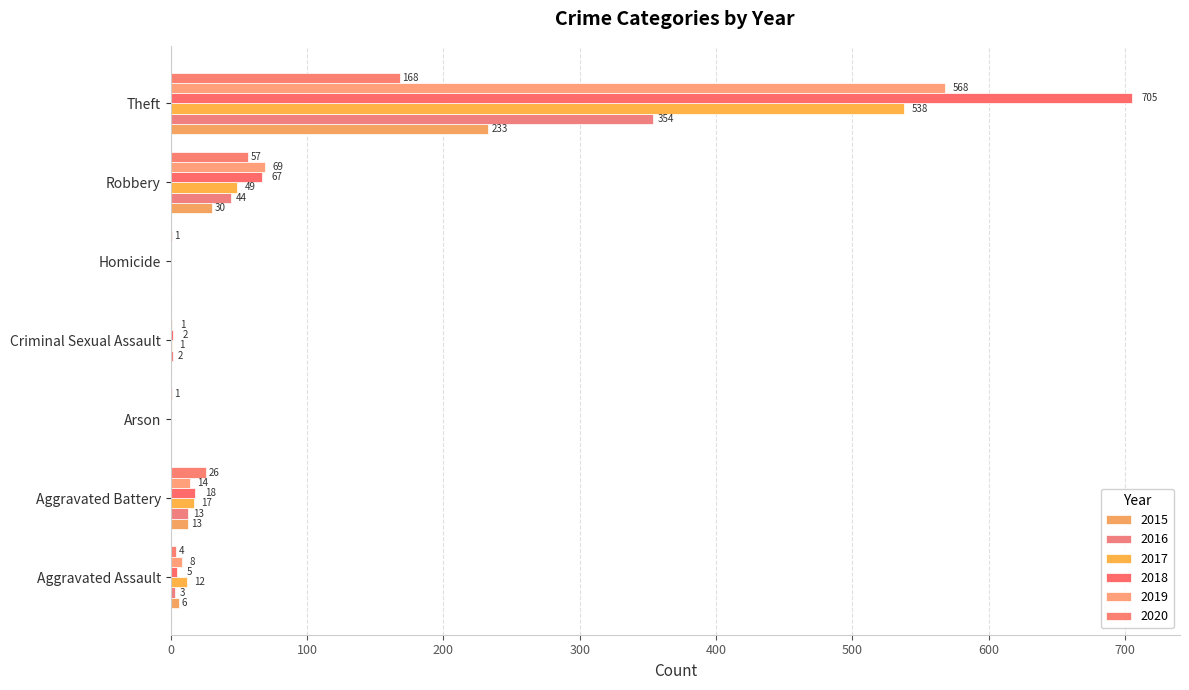

Which series has the widest spread of values?

2018